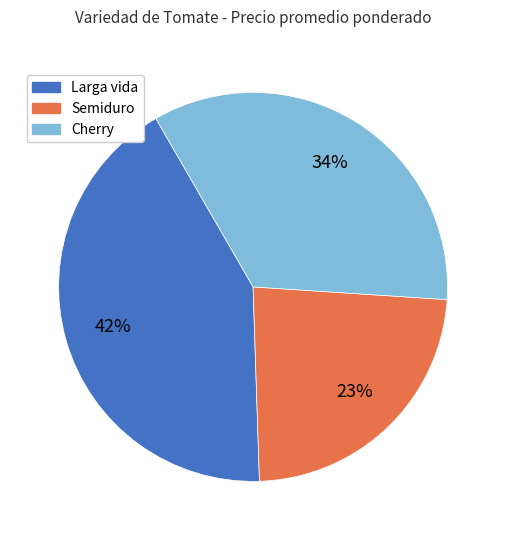

What is the ratio of the value at Cherry to the value at Semiduro?

1.5